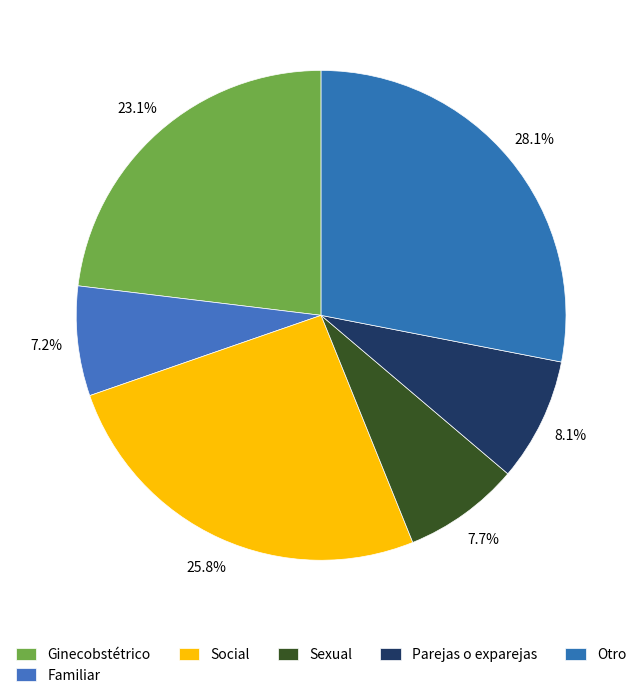

How many slices are in this pie chart?

6